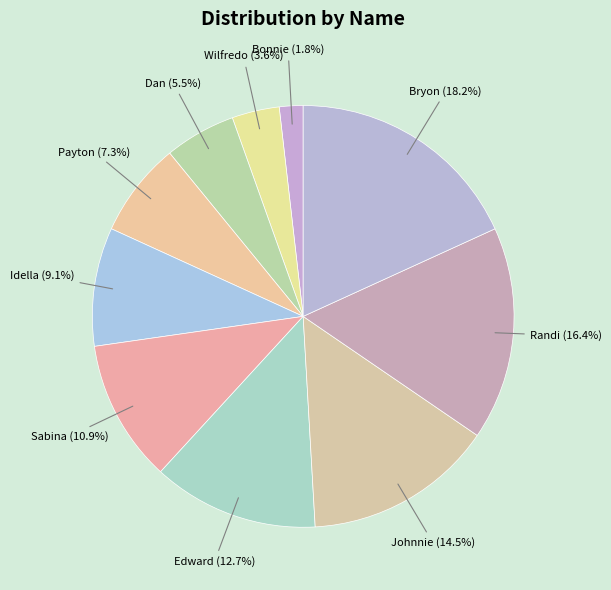

Does Randi account for over 50% of the chart?

No